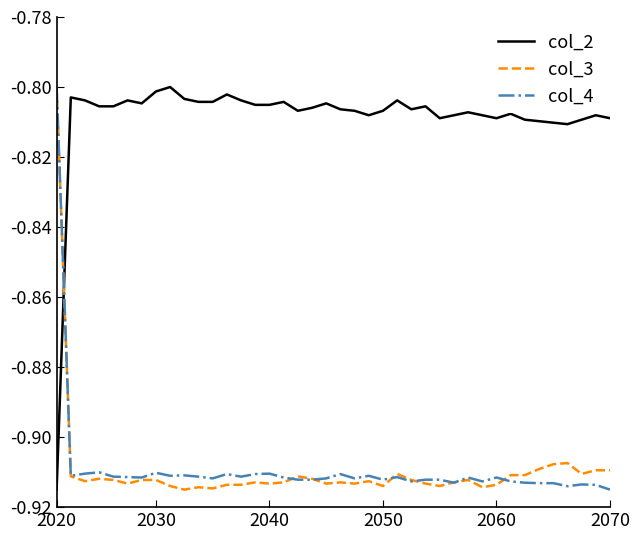

What are all the series names shown in the legend?

col_2, col_3, col_4